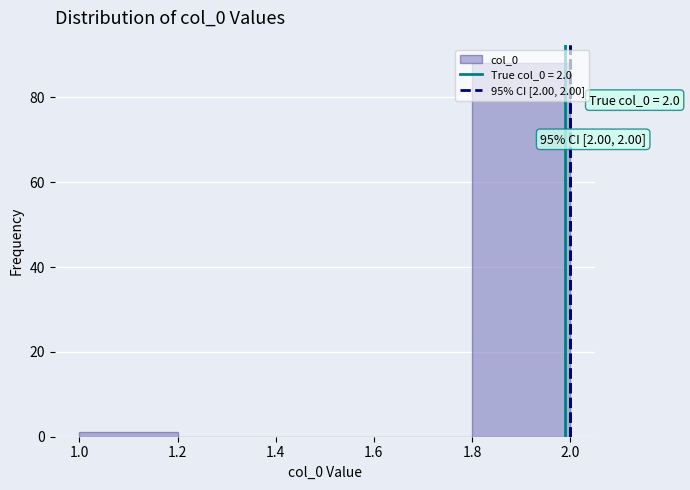

Over which range of the x-axis is the bar tallest?

1.8 to 2.0